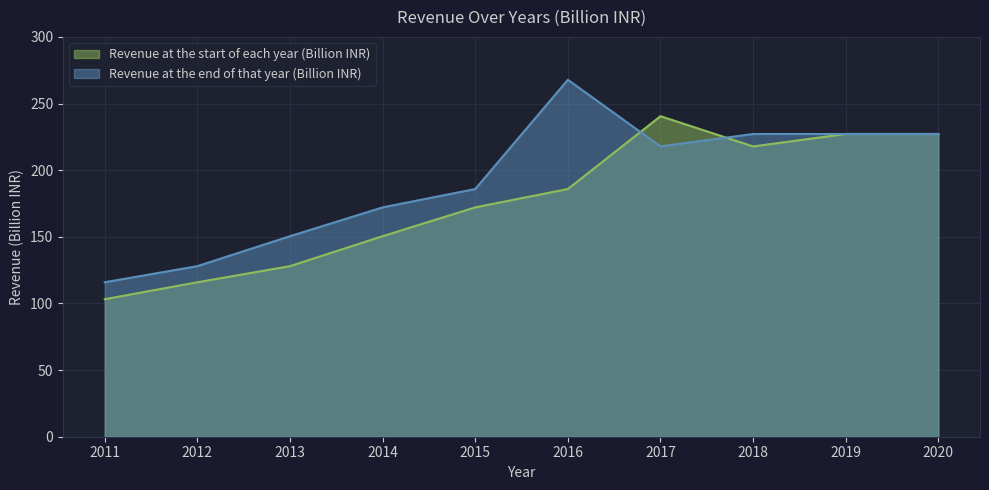

Does the chart display data point markers on the line(s)?

No